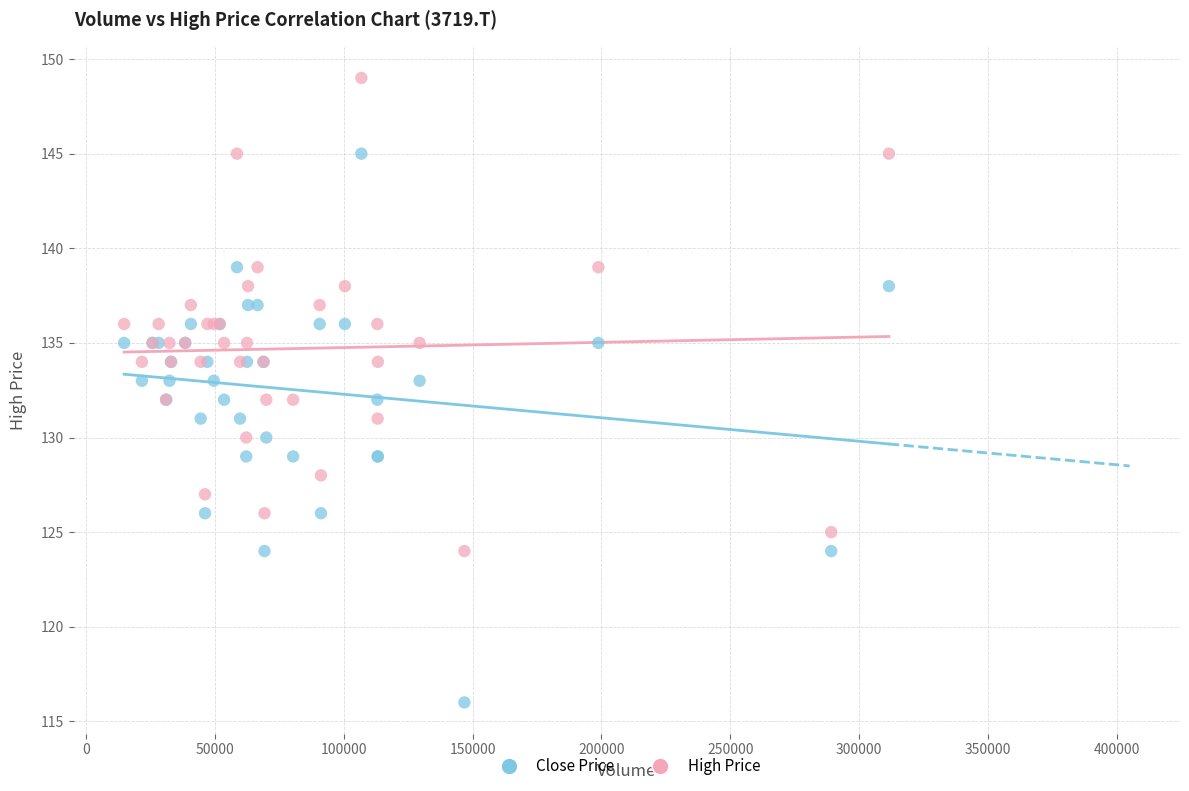

Which series contains the highest Y value?

High Price